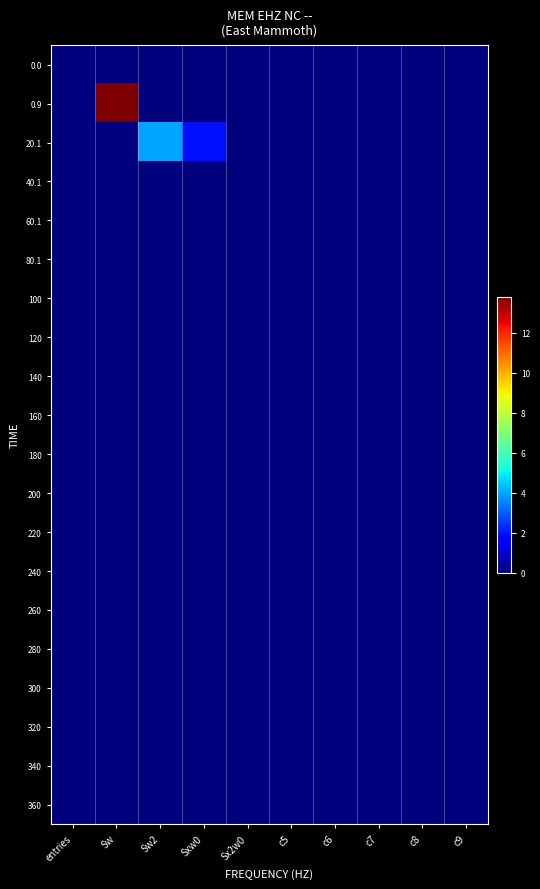

Reading left to right, what are all the values shown in this chart?

0.0: entries=0.0	Sw=0.0	Sw2=0.0	Sxw0=0.0	Sx2w0=0.0	c5=0.0	c6=0.0	c7=0.0	c8=0.0	c9=0.0
0.9: entries=0.0	Sw=13.8	Sw2=0.0	Sxw0=0.0	Sx2w0=0.0	c5=0.0	c6=0.0	c7=0.0	c8=0.0	c9=0.0
20.1: entries=0.0	Sw=0.0	Sw2=4.0	Sxw0=1.9	Sx2w0=0.0	c5=0.0	c6=0.0	c7=0.0	c8=0.0	c9=0.0
40.1: entries=0.0	Sw=0.0	Sw2=0.0	Sxw0=0.0	Sx2w0=0.0	c5=0.0	c6=0.0	c7=0.0	c8=0.0	c9=0.0
60.1: entries=0.0	Sw=0.0	Sw2=0.0	Sxw0=0.0	Sx2w0=0.0	c5=0.0	c6=0.0	c7=0.0	c8=0.0	c9=0.0
80.1: entries=0.0	Sw=0.0	Sw2=0.0	Sxw0=0.0	Sx2w0=0.0	c5=0.0	c6=0.0	c7=0.0	c8=0.0	c9=0.0
100: entries=0.0	Sw=0.0	Sw2=0.0	Sxw0=0.0	Sx2w0=0.0	c5=0.0	c6=0.0	c7=0.0	c8=0.0	c9=0.0
120: entries=0.0	Sw=0.0	Sw2=0.0	Sxw0=0.0	Sx2w0=0.0	c5=0.0	c6=0.0	c7=0.0	c8=0.0	c9=0.0
140: entries=0.0	Sw=0.0	Sw2=0.0	Sxw0=0.0	Sx2w0=0.0	c5=0.0	c6=0.0	c7=0.0	c8=0.0	c9=0.0
160: entries=0.0	Sw=0.0	Sw2=0.0	Sxw0=0.0	Sx2w0=0.0	c5=0.0	c6=0.0	c7=0.0	c8=0.0	c9=0.0
180: entries=0.0	Sw=0.0	Sw2=0.0	Sxw0=0.0	Sx2w0=0.0	c5=0.0	c6=0.0	c7=0.0	c8=0.0	c9=0.0
200: entries=0.0	Sw=0.0	Sw2=0.0	Sxw0=0.0	Sx2w0=0.0	c5=0.0	c6=0.0	c7=0.0	c8=0.0	c9=0.0
220: entries=0.0	Sw=0.0	Sw2=0.0	Sxw0=0.0	Sx2w0=0.0	c5=0.0	c6=0.0	c7=0.0	c8=0.0	c9=0.0
240: entries=0.0	Sw=0.0	Sw2=0.0	Sxw0=0.0	Sx2w0=0.0	c5=0.0	c6=0.0	c7=0.0	c8=0.0	c9=0.0
260: entries=0.0	Sw=0.0	Sw2=0.0	Sxw0=0.0	Sx2w0=0.0	c5=0.0	c6=0.0	c7=0.0	c8=0.0	c9=0.0
280: entries=0.0	Sw=0.0	Sw2=0.0	Sxw0=0.0	Sx2w0=0.0	c5=0.0	c6=0.0	c7=0.0	c8=0.0	c9=0.0
300: entries=0.0	Sw=0.0	Sw2=0.0	Sxw0=0.0	Sx2w0=0.0	c5=0.0	c6=0.0	c7=0.0	c8=0.0	c9=0.0
320: entries=0.0	Sw=0.0	Sw2=0.0	Sxw0=0.0	Sx2w0=0.0	c5=0.0	c6=0.0	c7=0.0	c8=0.0	c9=0.0
340: entries=0.0	Sw=0.0	Sw2=0.0	Sxw0=0.0	Sx2w0=0.0	c5=0.0	c6=0.0	c7=0.0	c8=0.0	c9=0.0
360: entries=0.0	Sw=0.0	Sw2=0.0	Sxw0=0.0	Sx2w0=0.0	c5=0.0	c6=0.0	c7=0.0	c8=0.0	c9=0.0